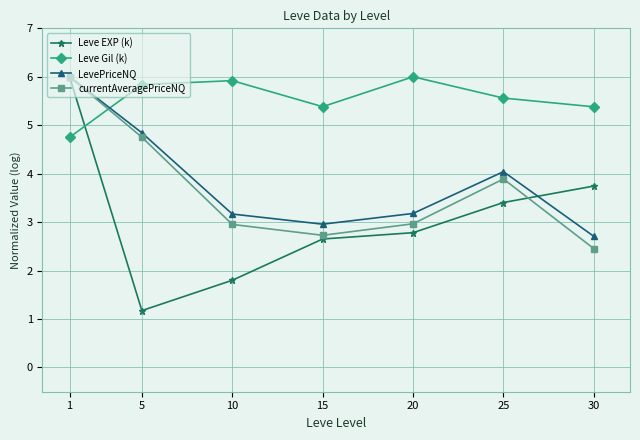

What is the sum of the Leve Gil (k) values at 25 and 20?

11.6